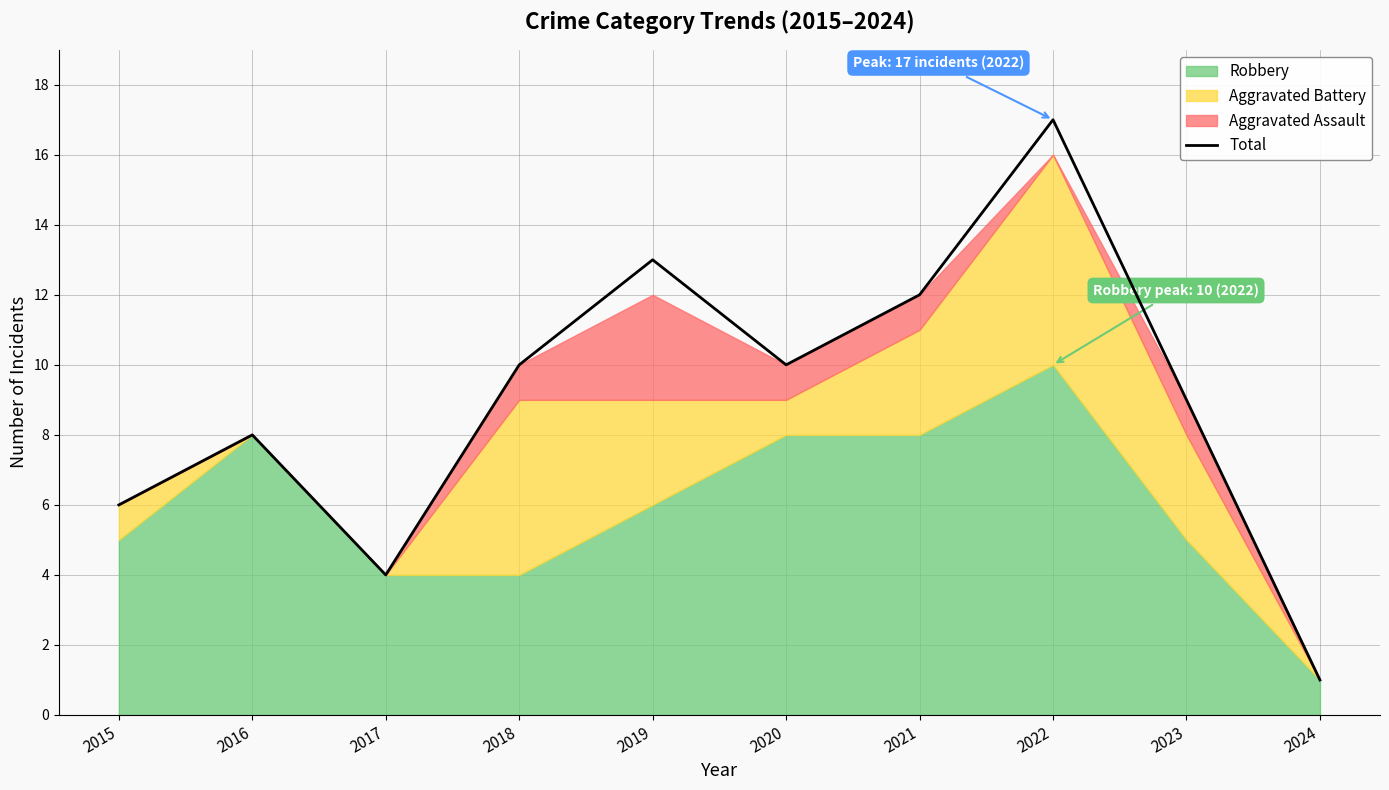

What is the difference between the maximum and minimum values?

16